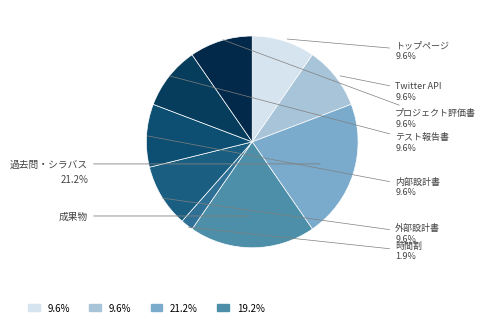

To the nearest percent, what is the difference between the 成果物 and プロジェクト評価書 slice percentages?

10%